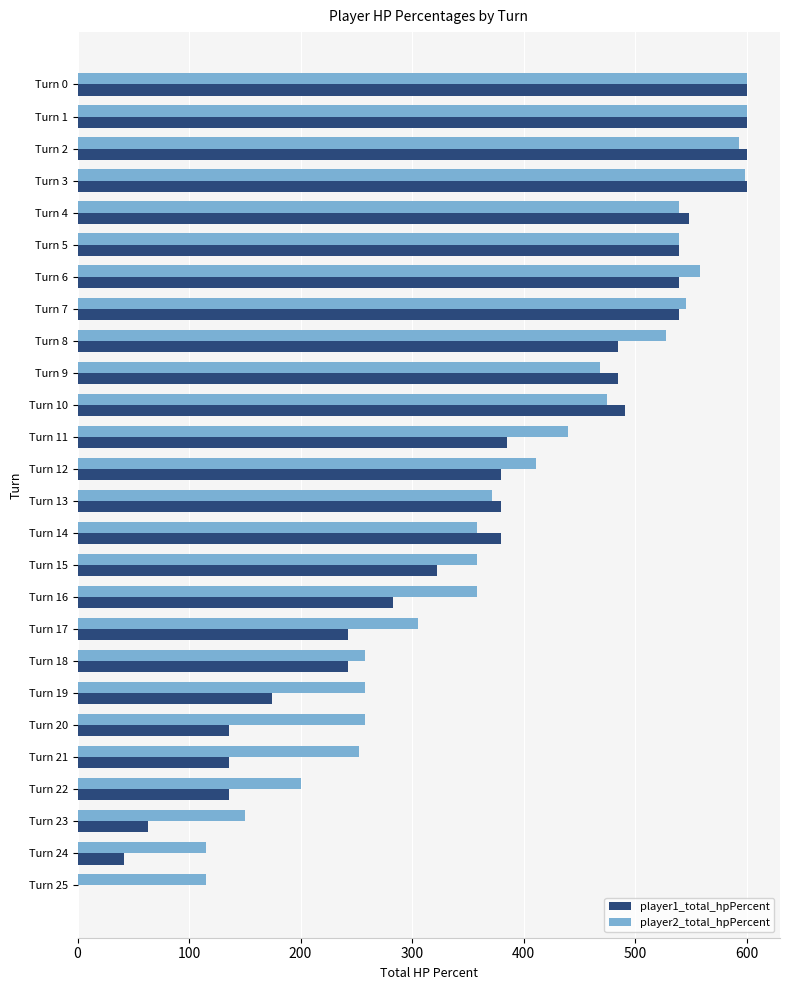

How many series are shown in this chart?

2